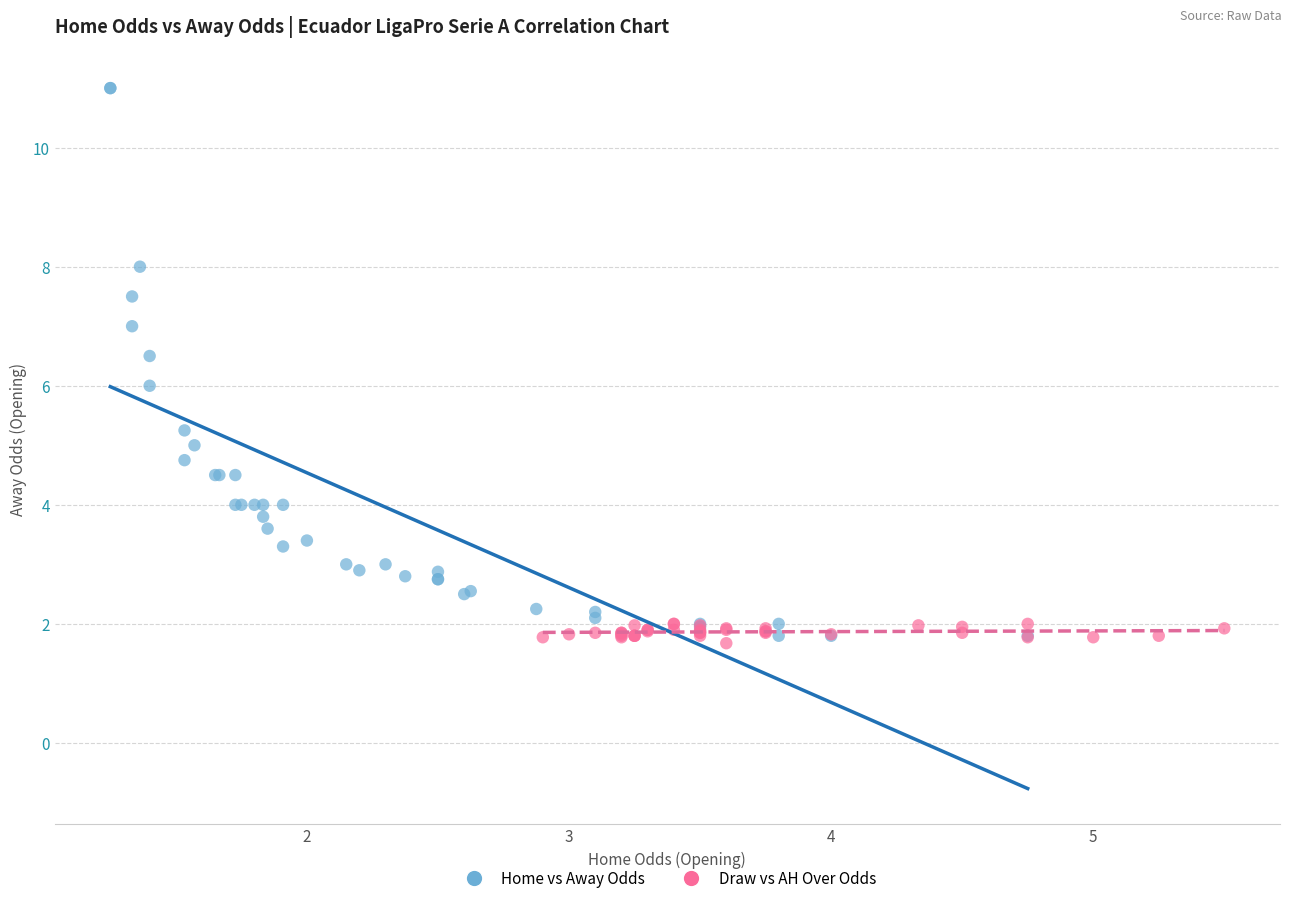

Which series contains the lowest Y value?

Draw vs AH Over Odds